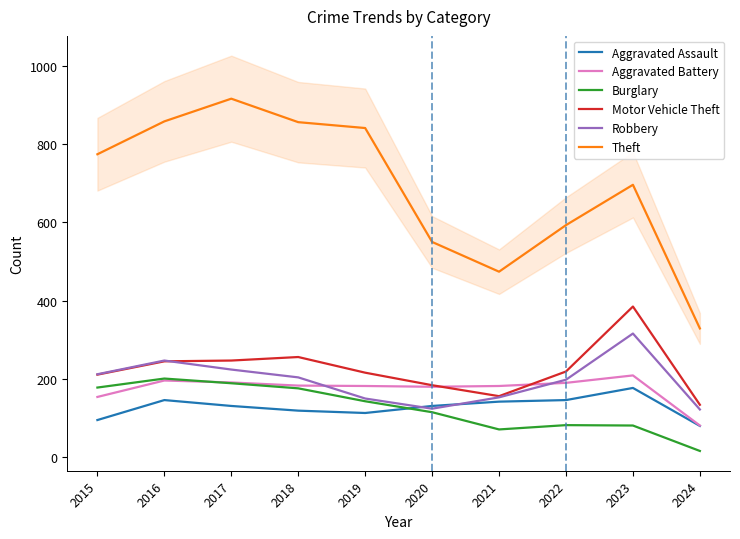

What is the smallest value displayed?

16